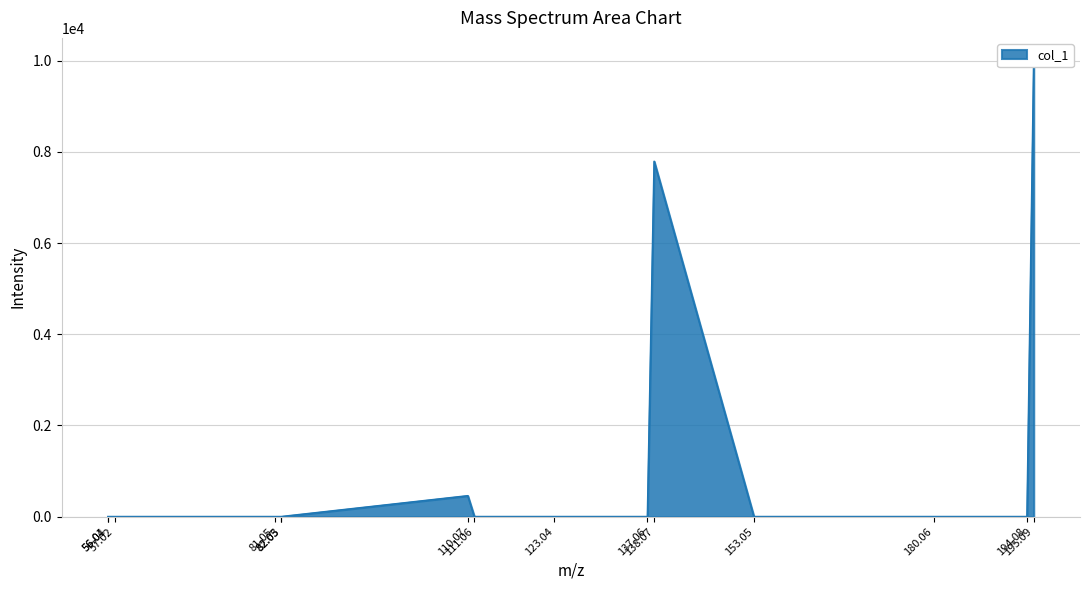

What is the difference between the maximum and second lowest values?

10000.0